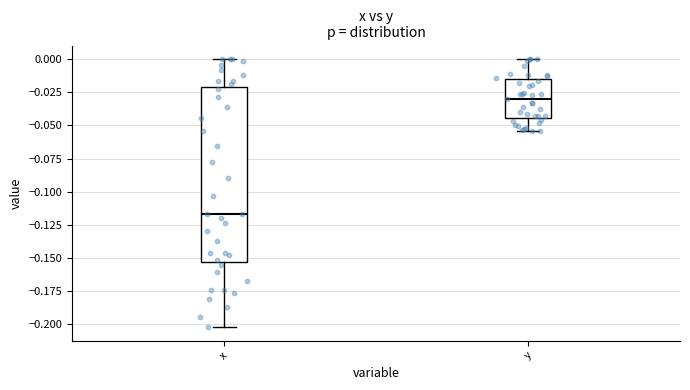

Which box has the lowest median line?

x